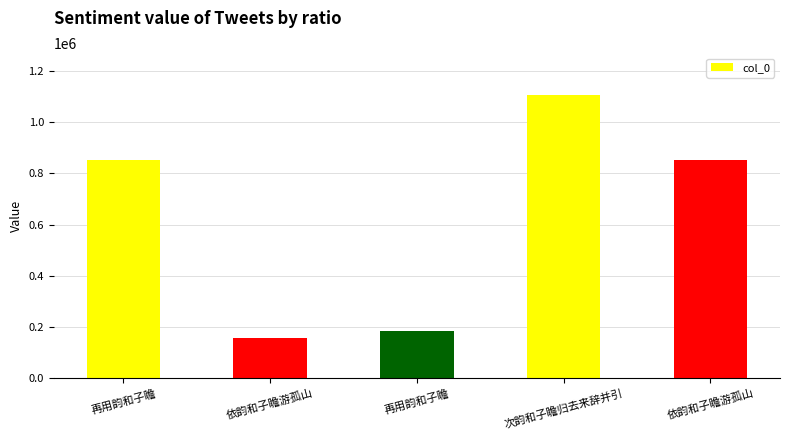

Which category has the lowest value across all series?

依韵和子瞻游孤山